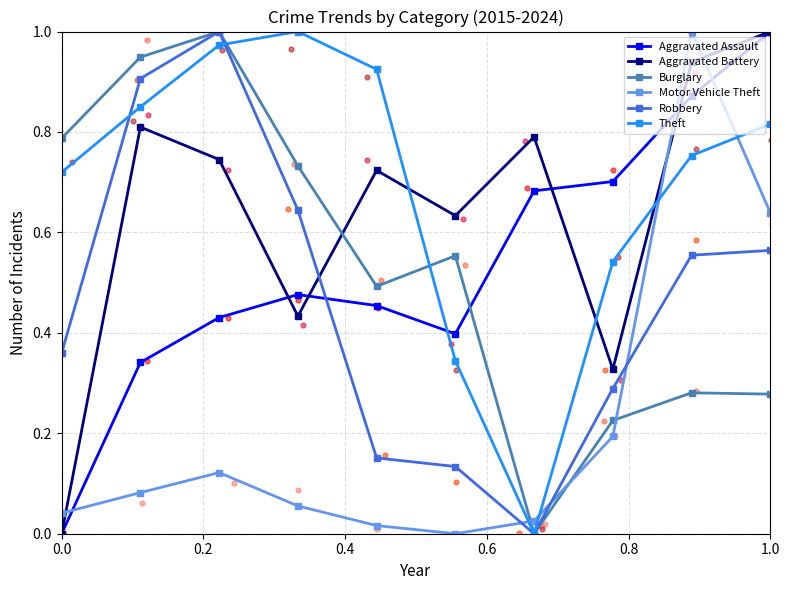

What is the total value across all series at 2020?

2.1